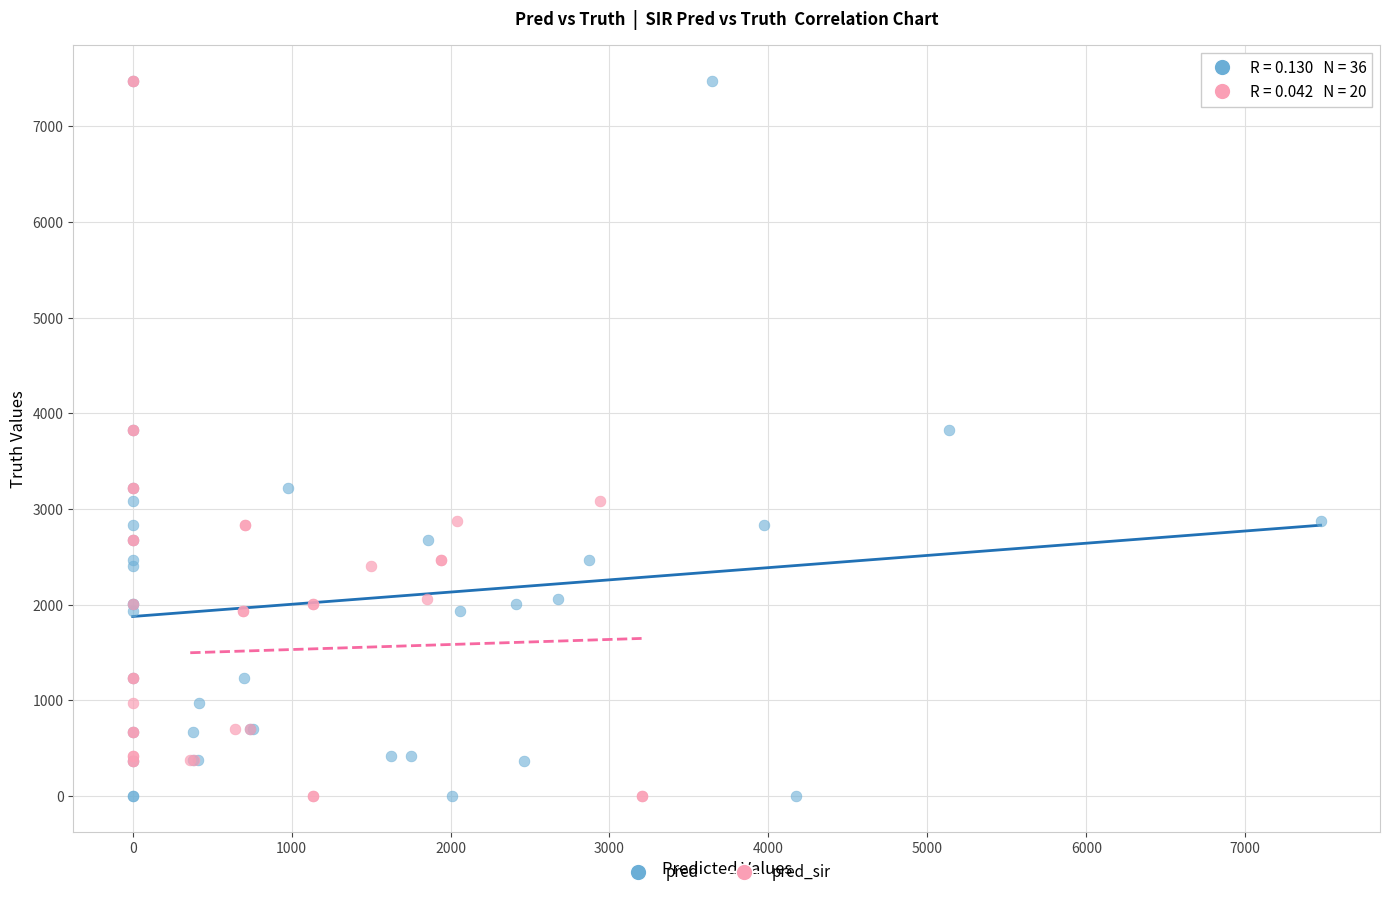

What are all the series names shown in the legend?

pred, pred_sir